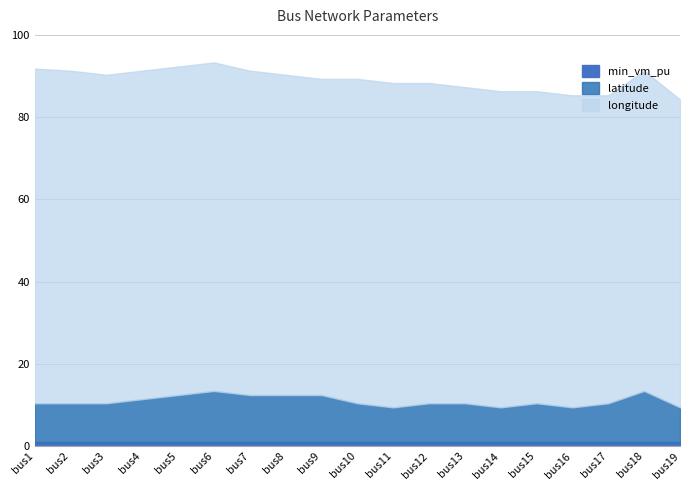

What is the value of the longitude point at the 12th from the left?

77.9